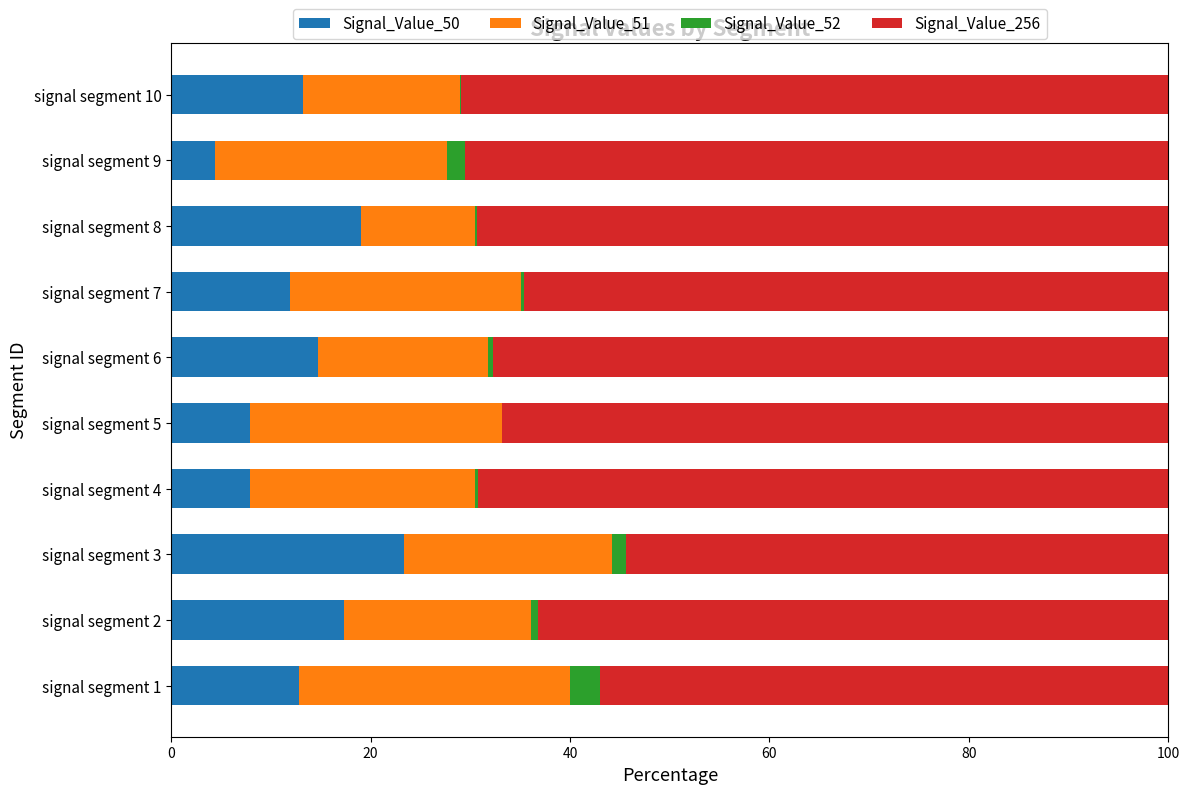

What is the sum of all Signal_Value_50 values?

132.7